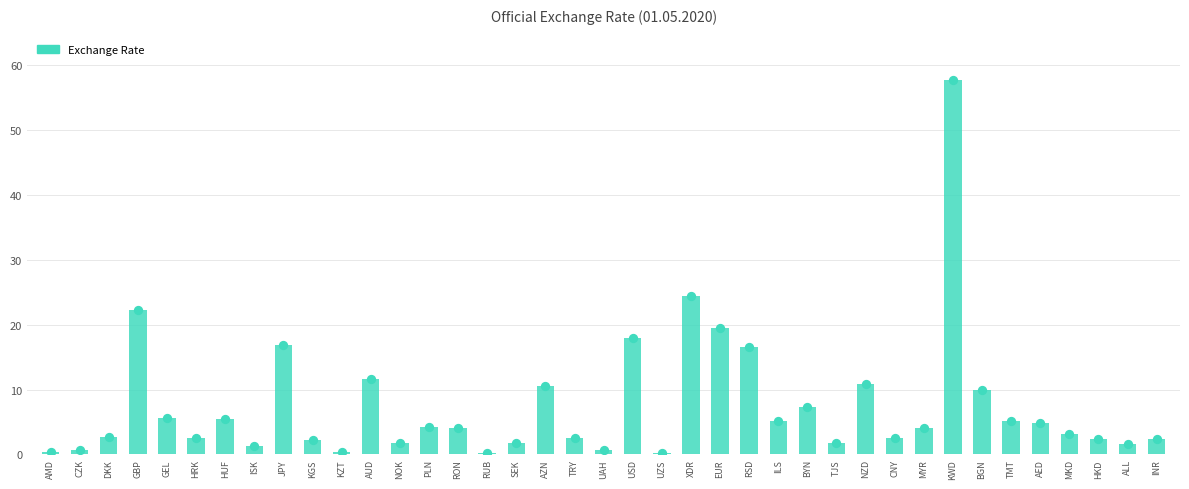

What is the change in value from HRK to UAH?

-1.9